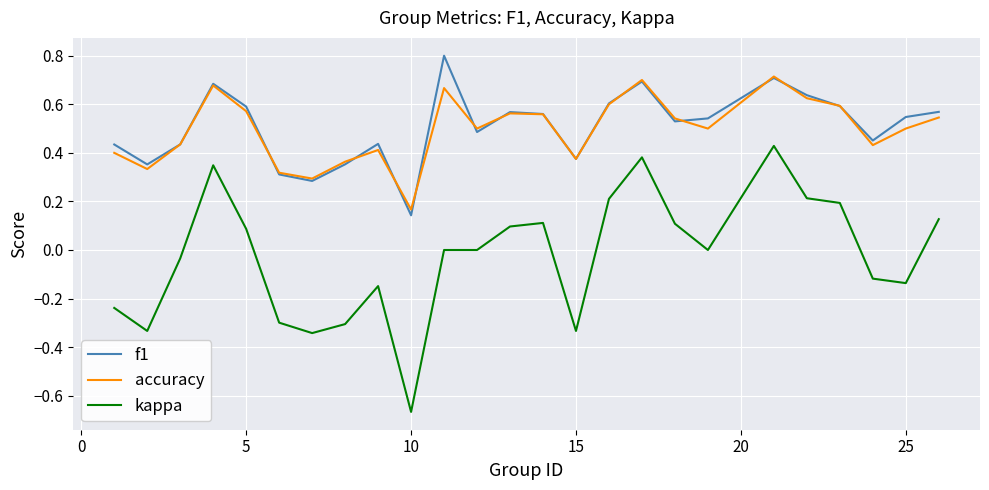

Rank the series by their maximum value, from lowest to highest.

kappa, accuracy, f1